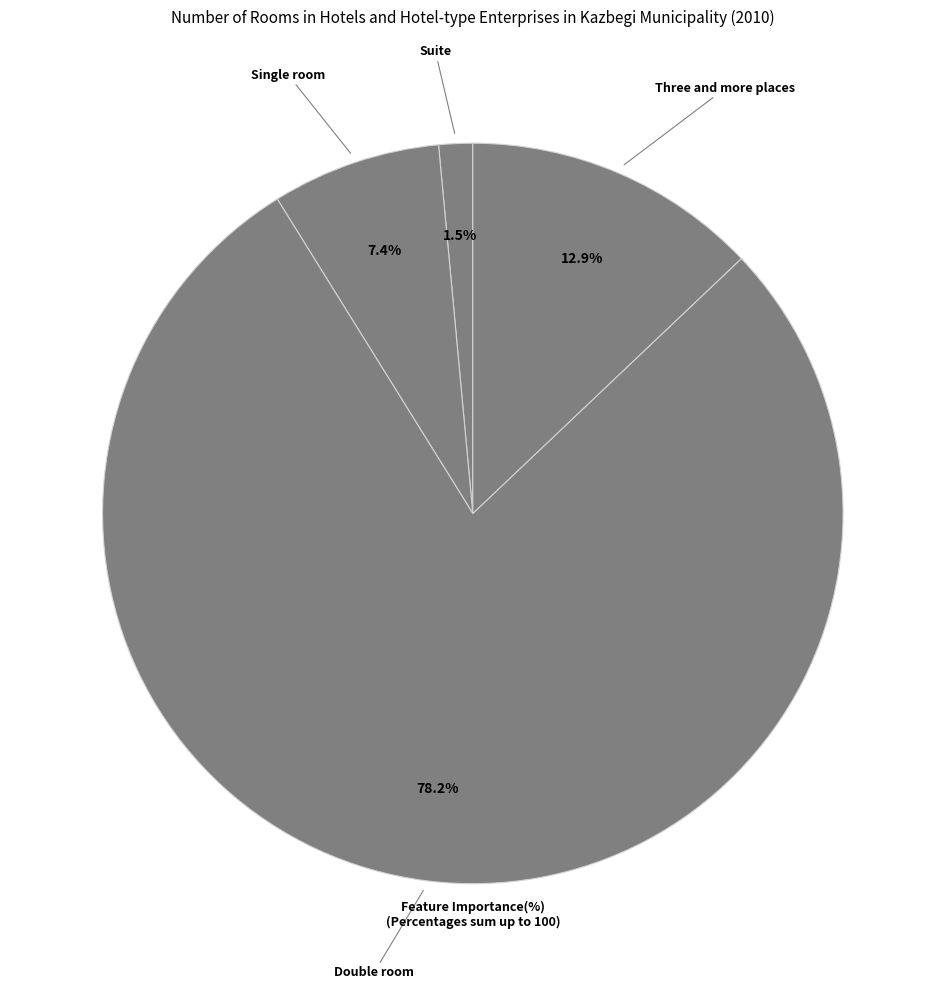

To the nearest percent, what is the difference between the Suite and Double room slice percentages?

77%